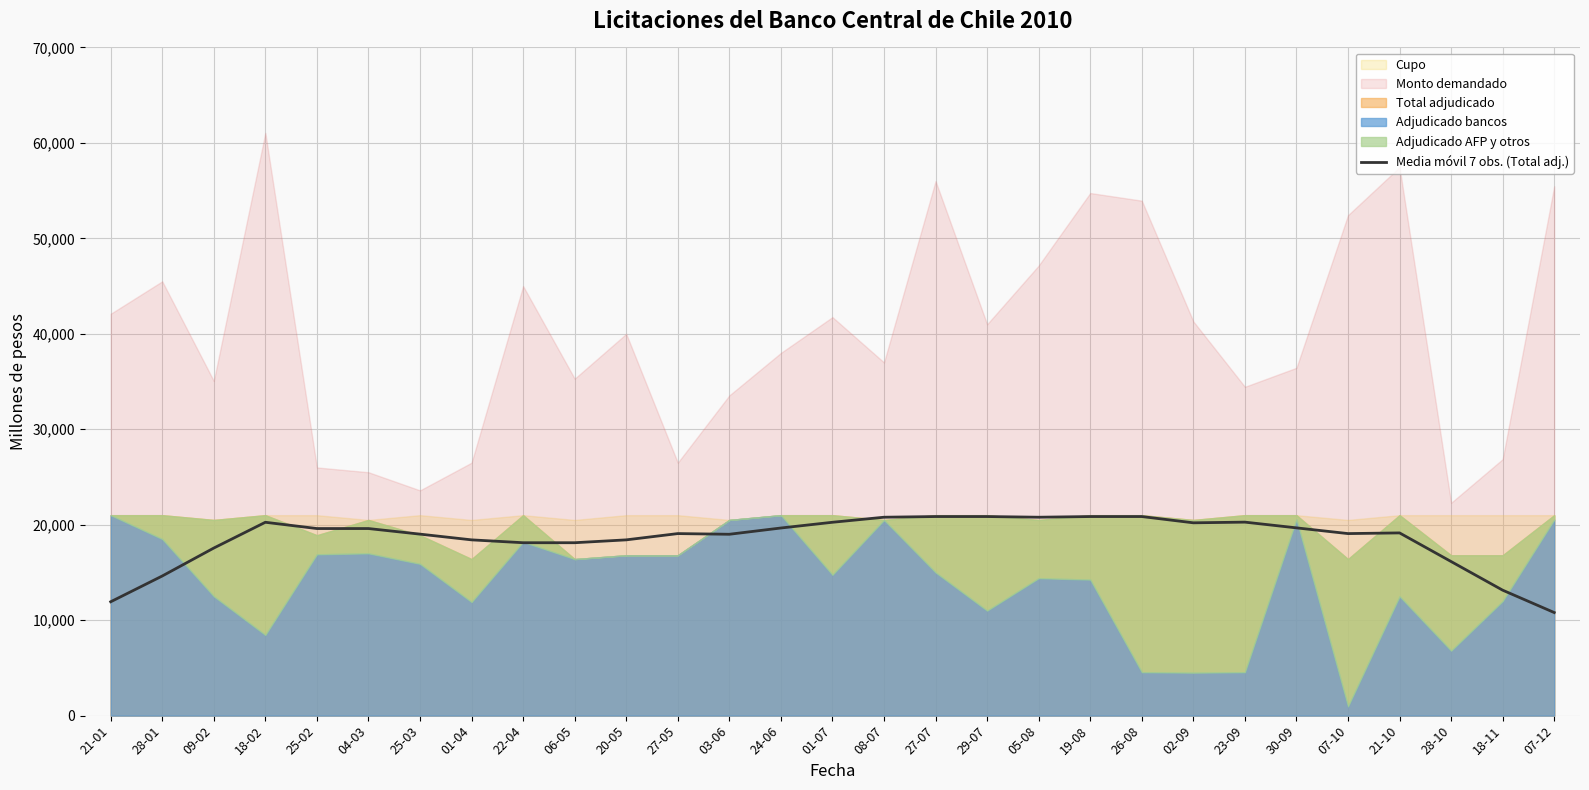

What is the value of the 21st point from the left?

20857.1